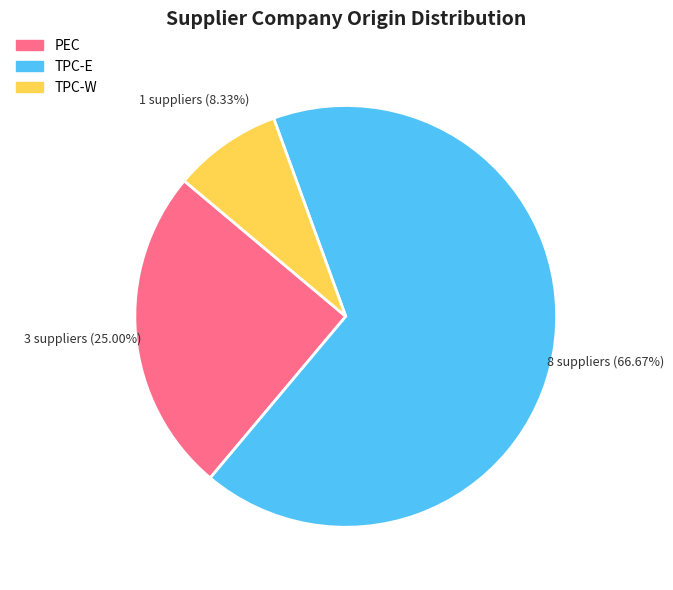

The TPC-E slice represents 72% of the pie. True or false?

False